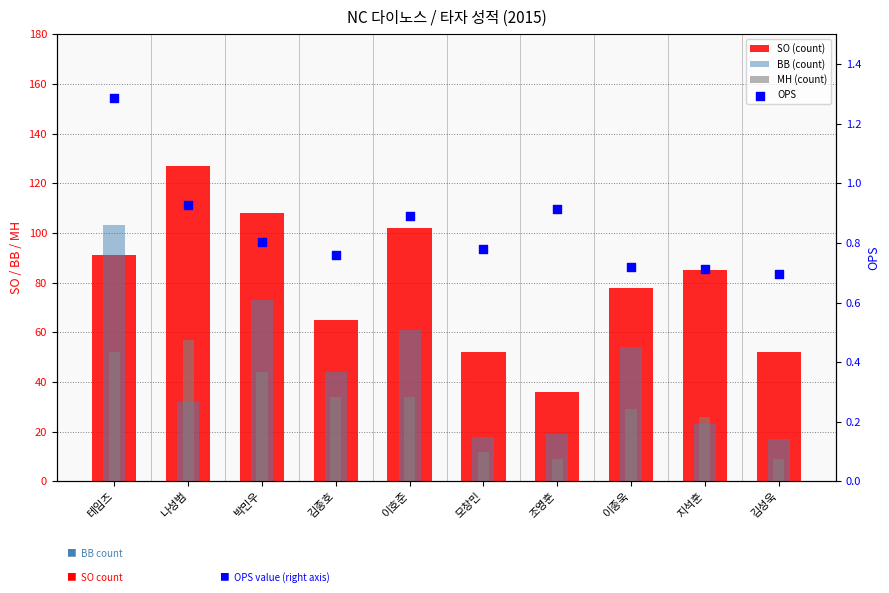

At how many categories does at least one series exceed 119?

1